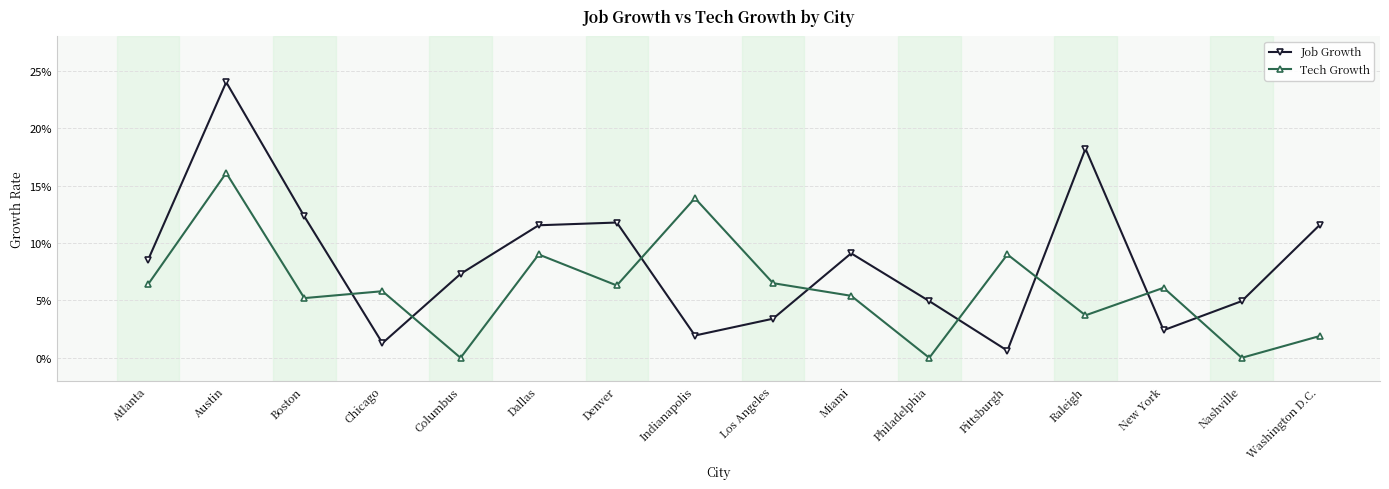

Reading left to right, extract all data points from this chart.

Job Growth: 0.1	0.2	0.1	0.0	0.1	0.1	0.1	0.0	0.0	0.1	0.0	0.0	0.2	0.0	0.0	0.1
Tech Growth: 0.1	0.2	0.1	0.1	0.0	0.1	0.1	0.1	0.1	0.1	0.0	0.1	0.0	0.1	0.0	0.0